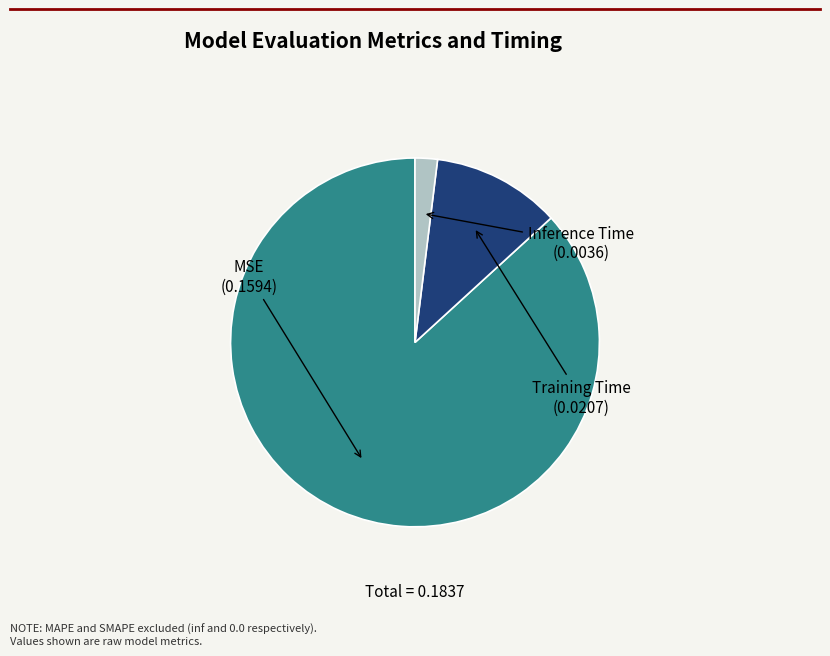

How many slices are in this pie chart?

3